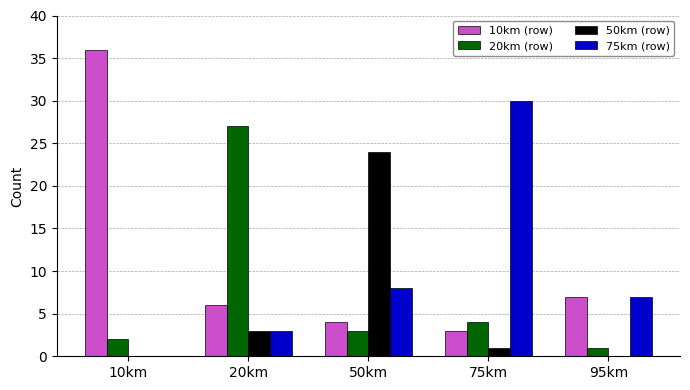

Count the number of categories in the chart.

5